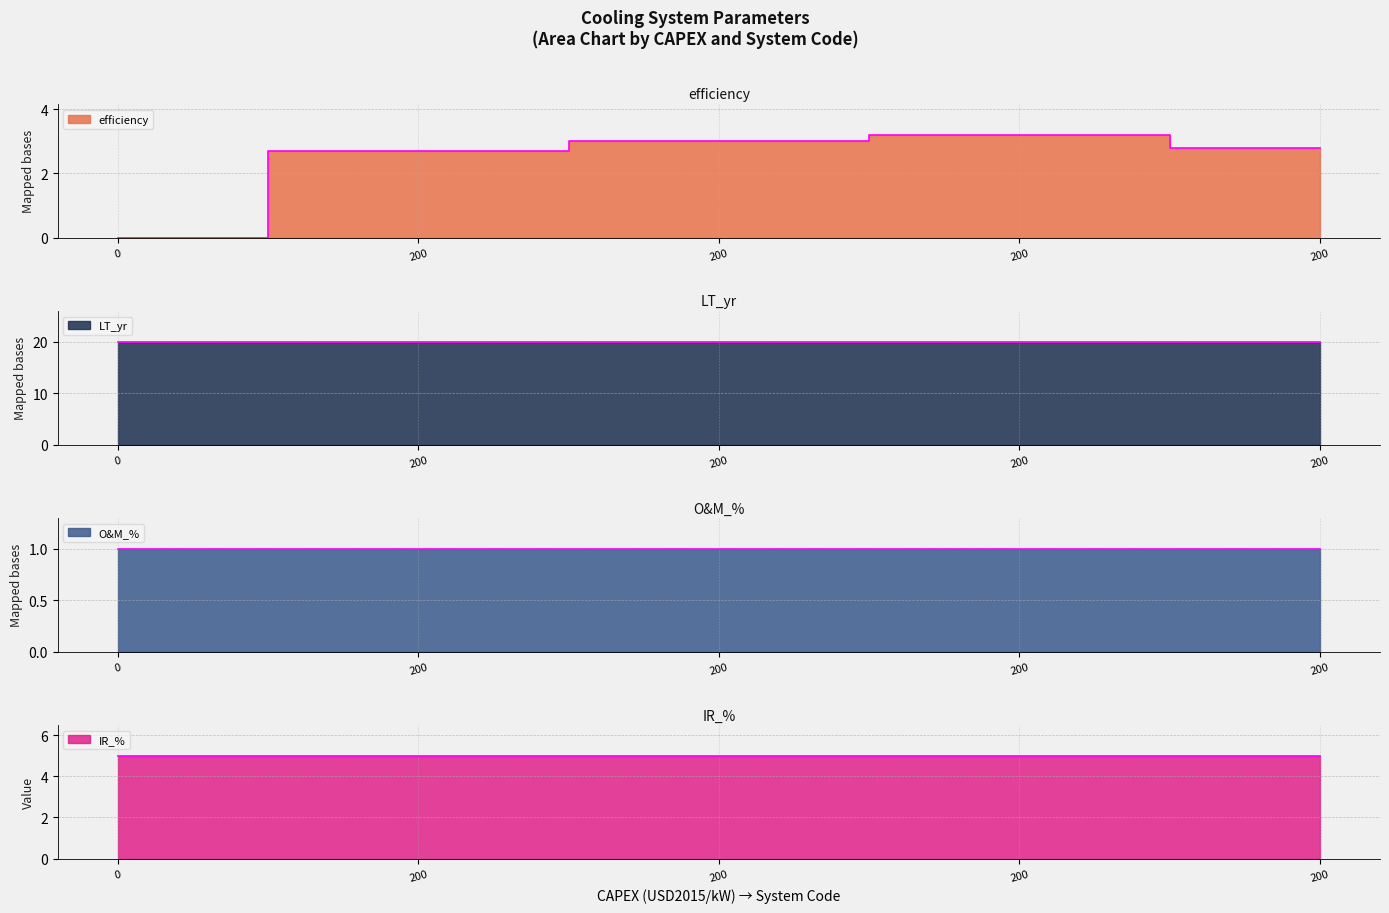

At how many categories does at least one series exceed 0?

5